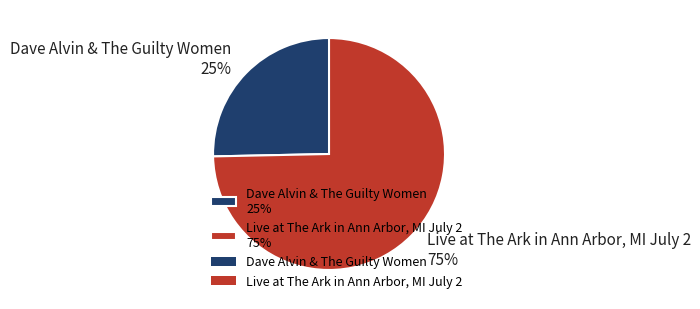

Which slice is the largest?

Live at The Ark in Ann Arbor, MI July 2 75%